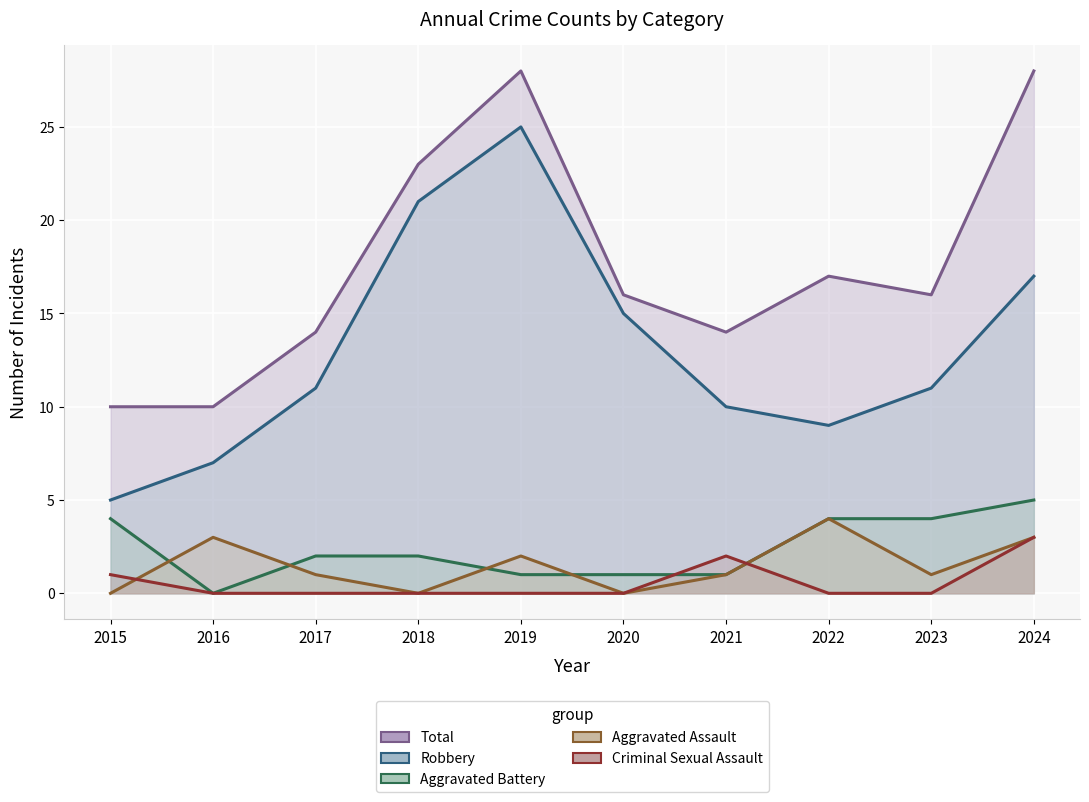

The value of Total at 2015 is 3. True or false?

False